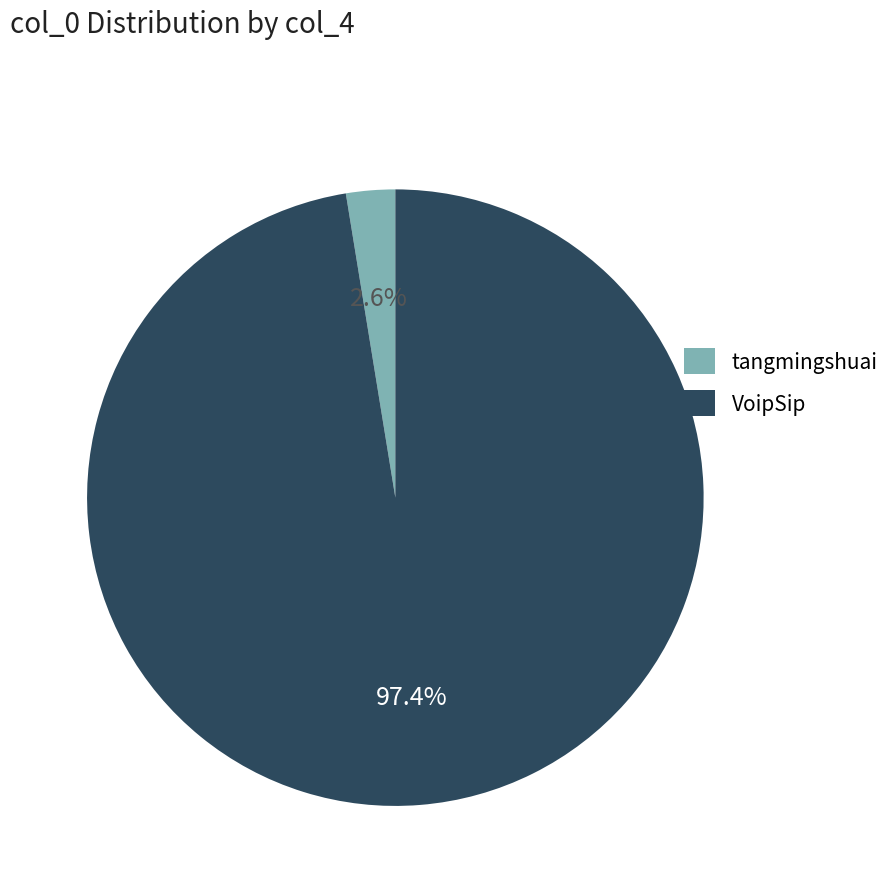

What is the smallest slice in the pie chart?

tangmingshuai